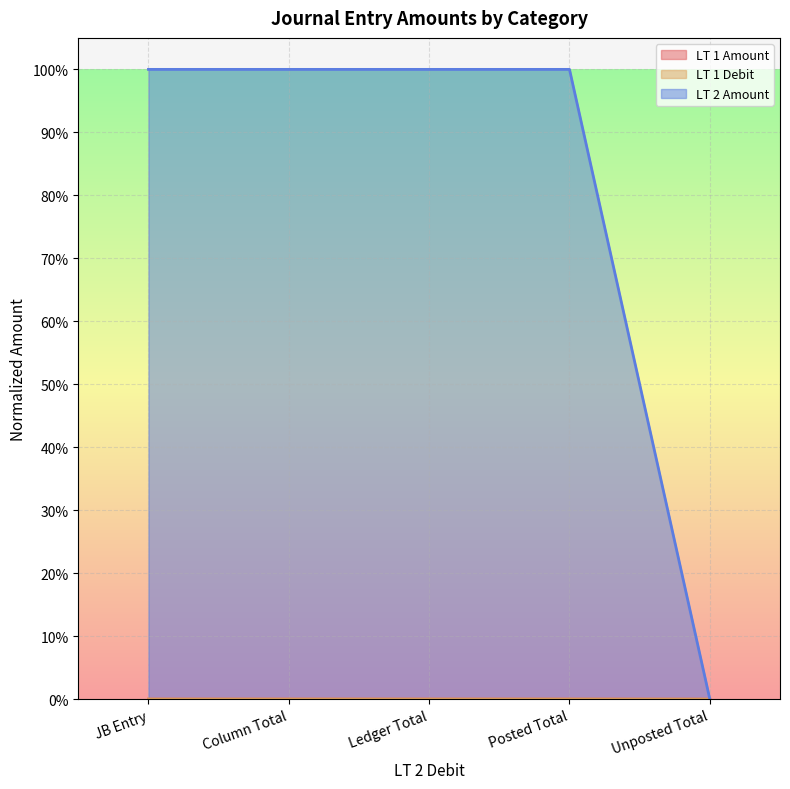

How many lines are shown in the chart?

3